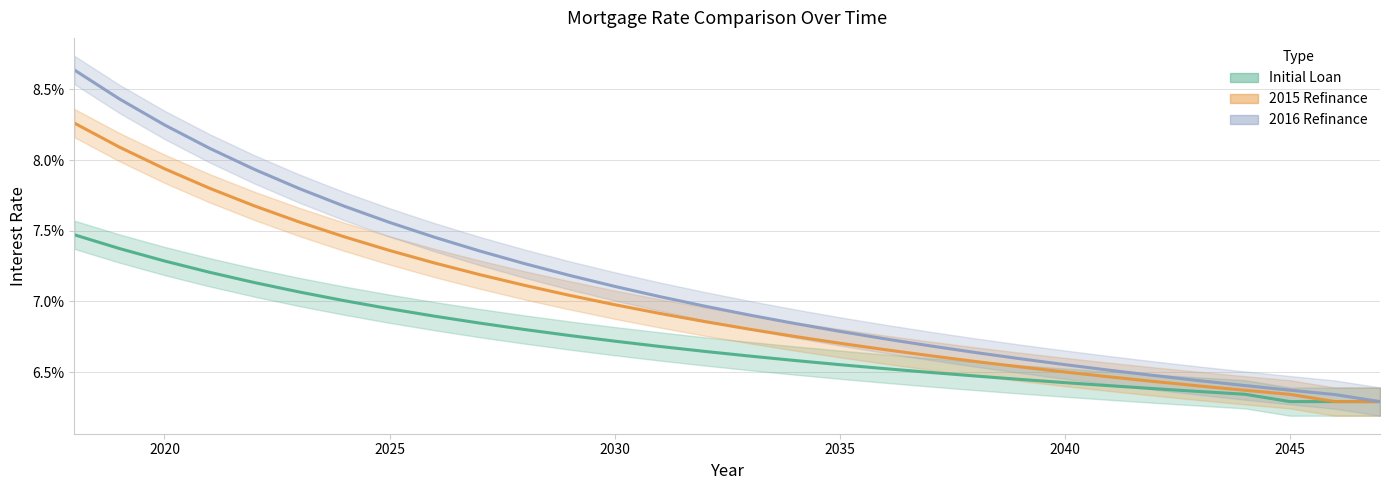

What is the value of the Initial Loan point at the 24th from the left?

0.1